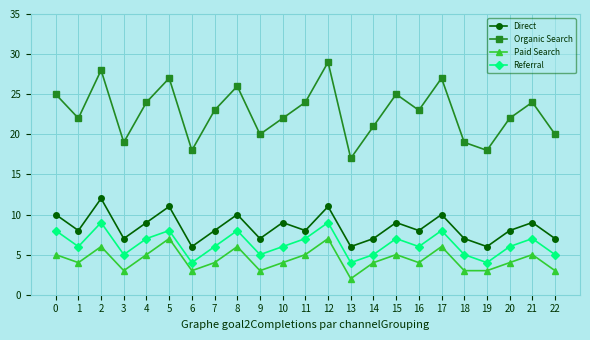

Count the number of categories in the chart.

23